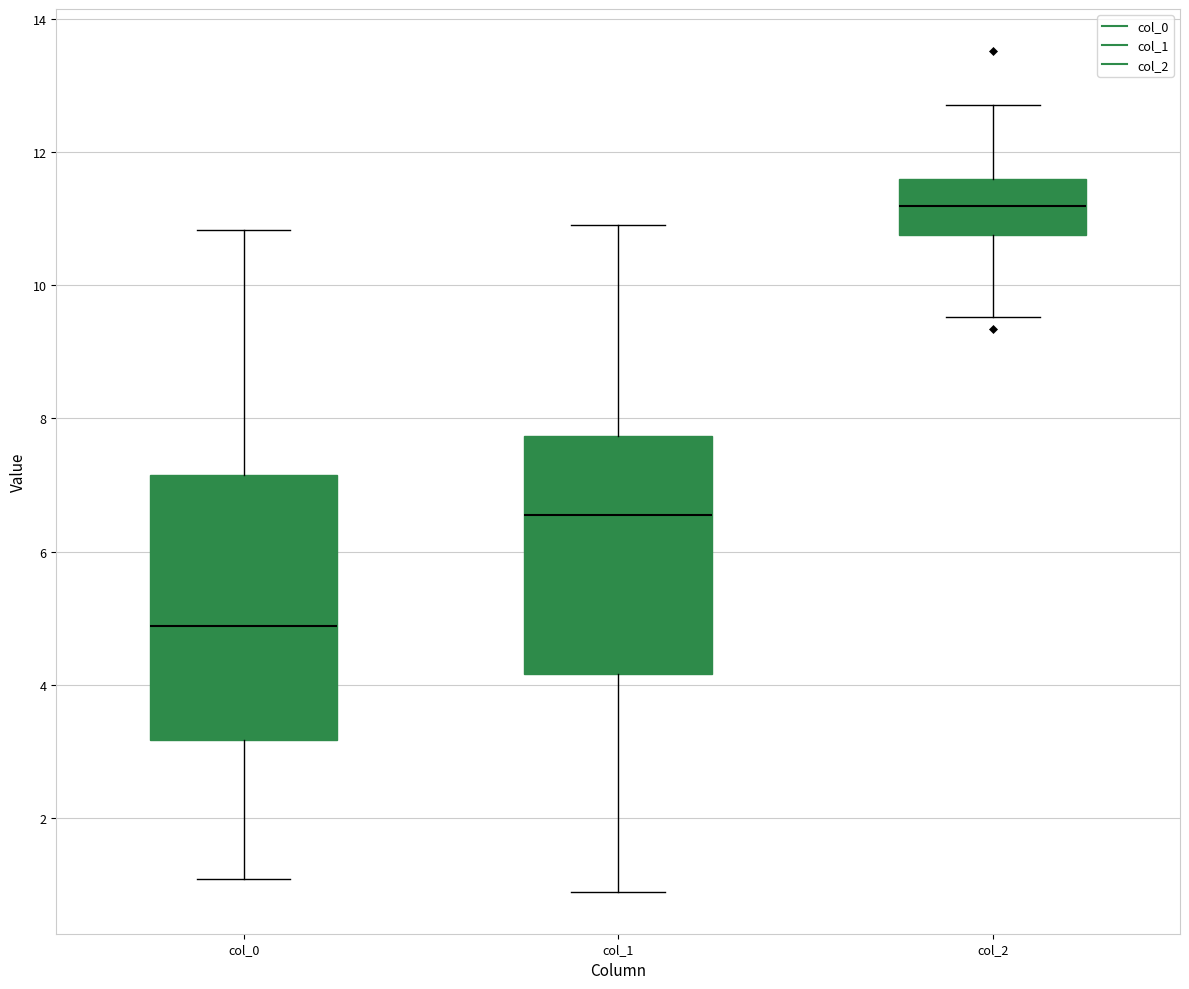

Which box is the tallest, from its lower edge to its upper edge?

col_0